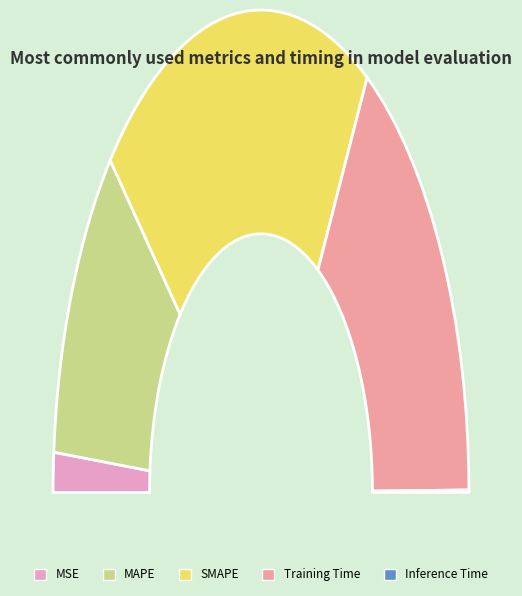

To the nearest percent, what is the difference between the largest and smallest slice percentages?

43%